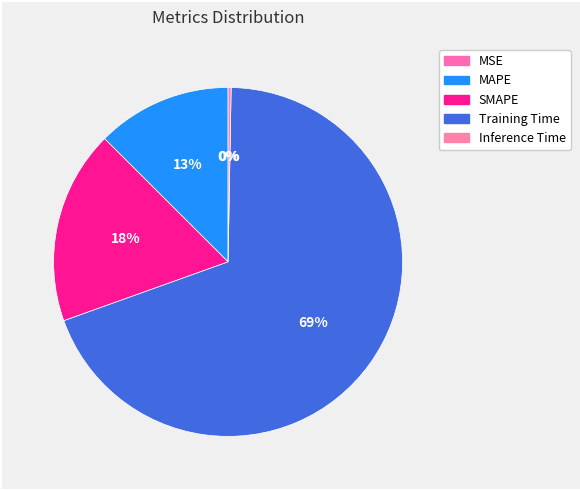

To the nearest percent, what is the difference between the largest and smallest slice percentages?

69%